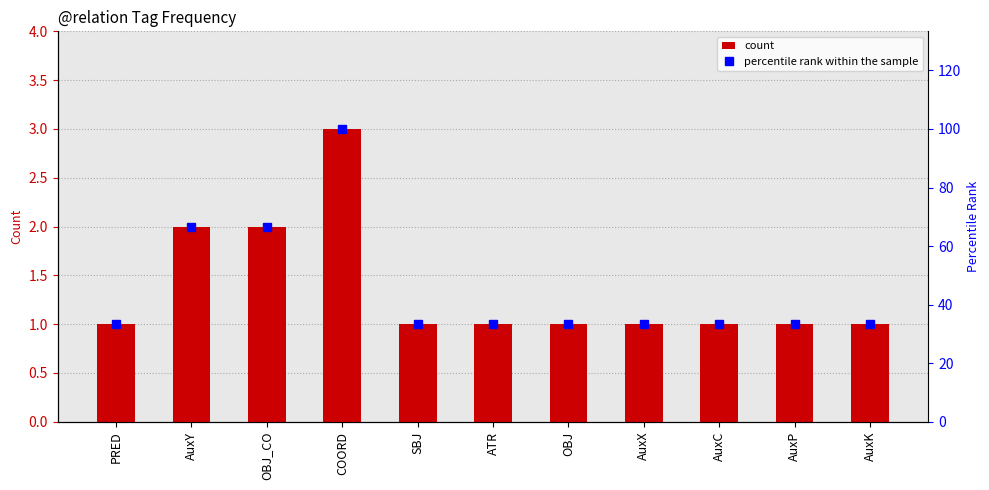

Are the bars horizontal?

No